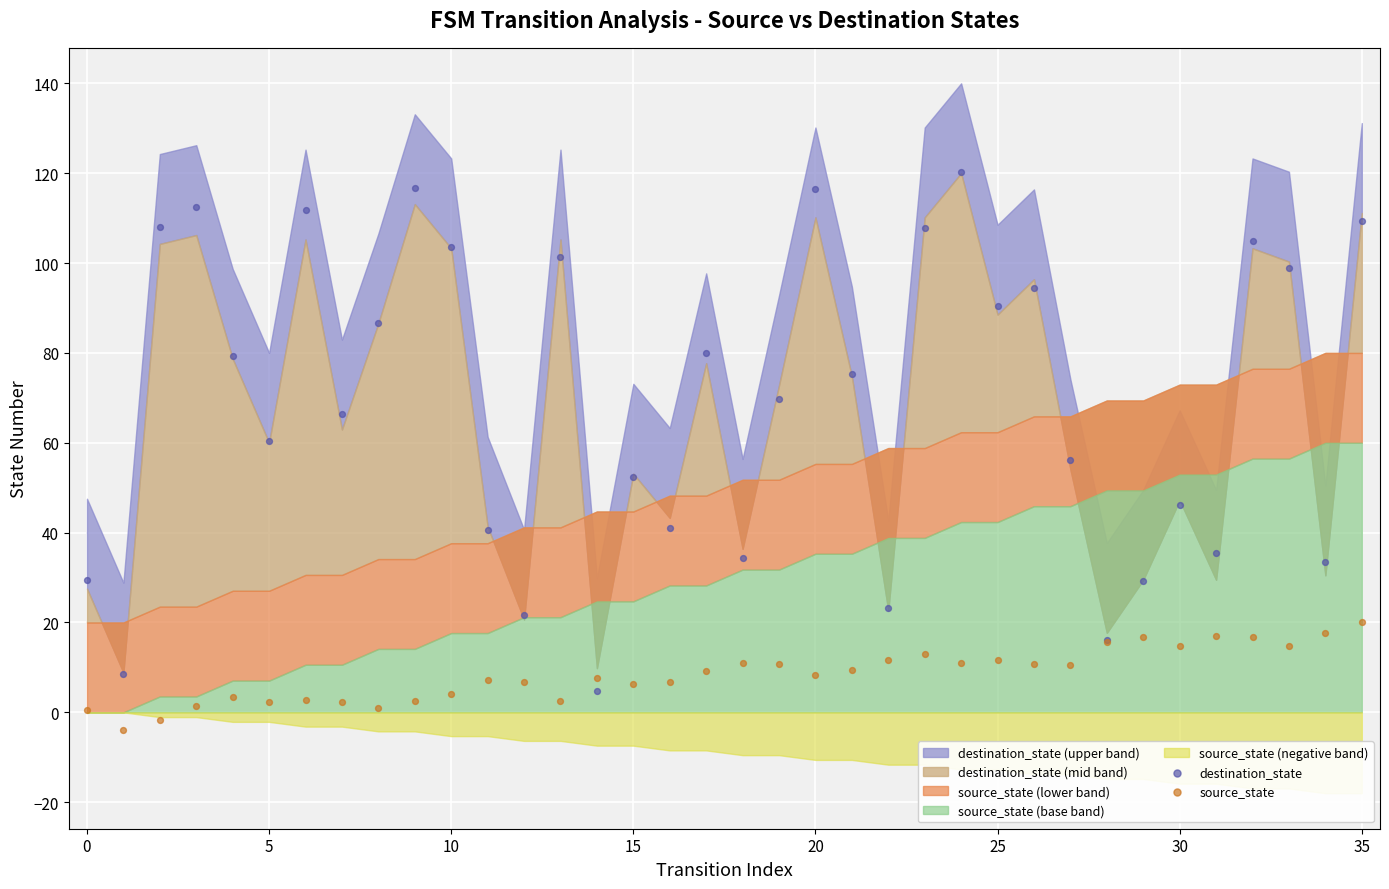

Which series reaches the minimum Y coordinate?

source_state